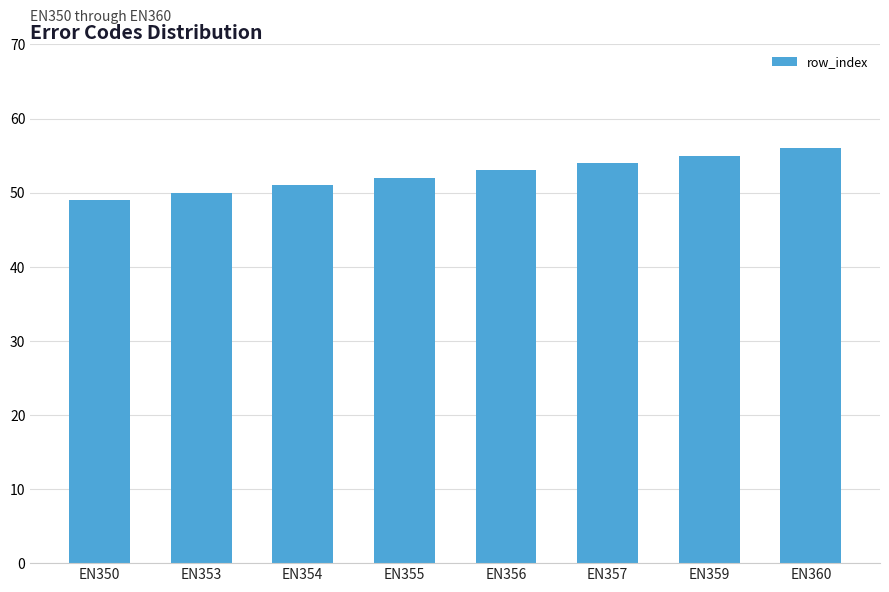

What is the change in value from EN359 to EN360?

+1